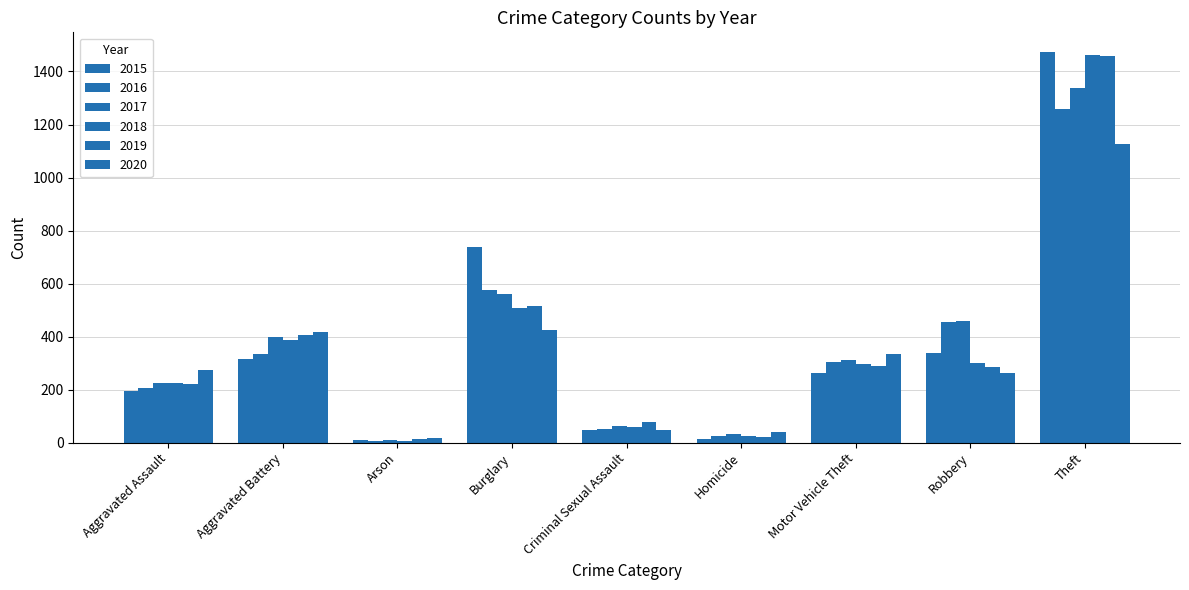

What is the label of the 5th bar from the right?

Criminal Sexual Assault